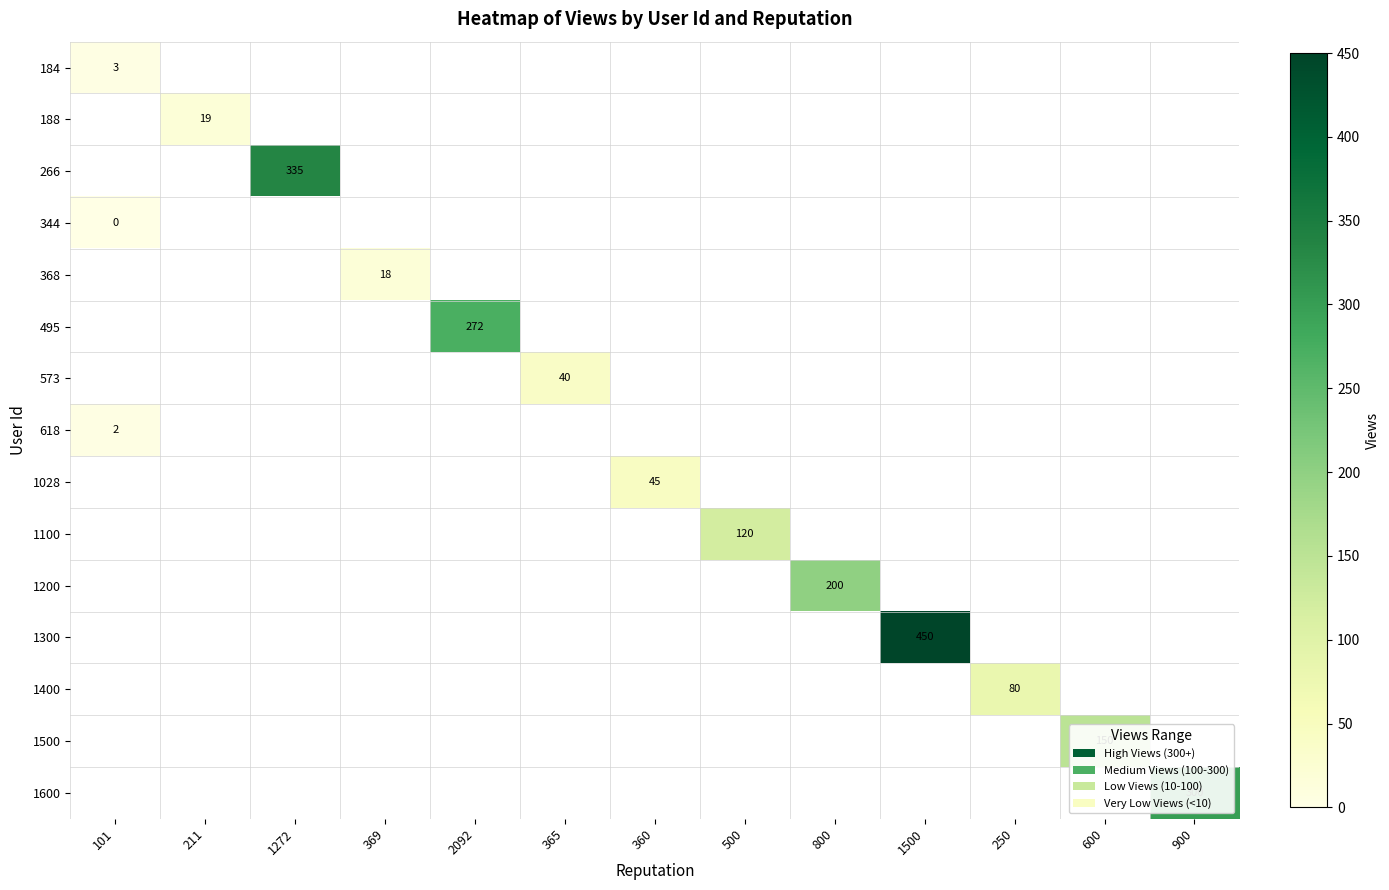

Is it true that 1028 equals 10 at 360?

False